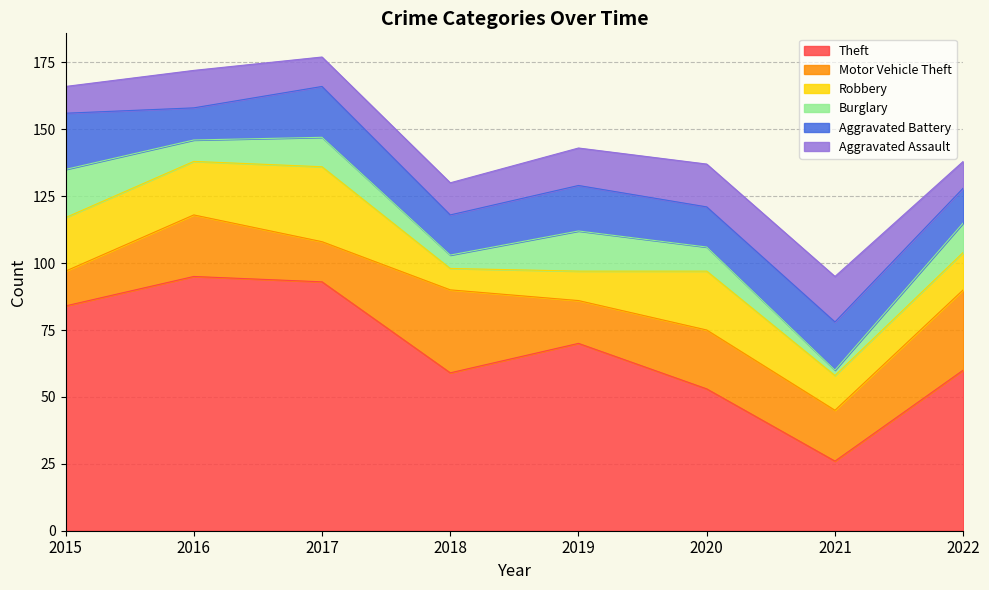

What is the difference between the maximum and minimum values in the Robbery series?

20